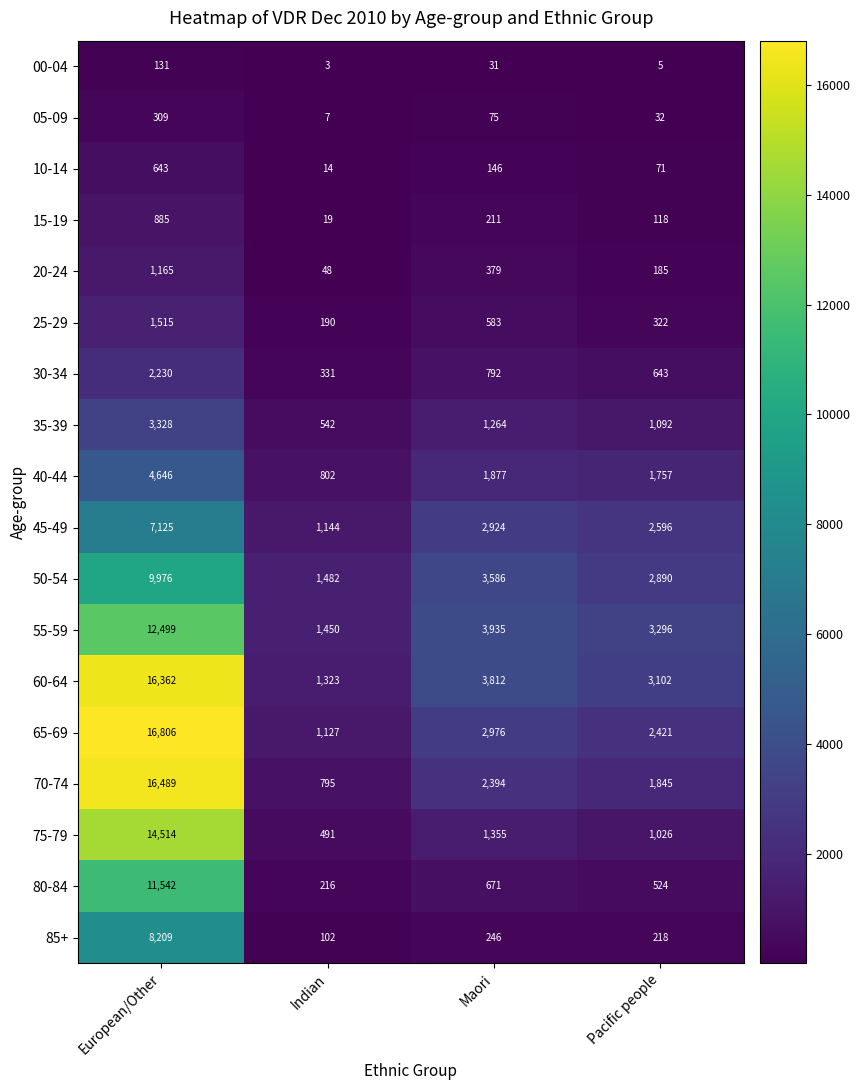

True or false: 70-74 has a value of 1350 at Indian.

False